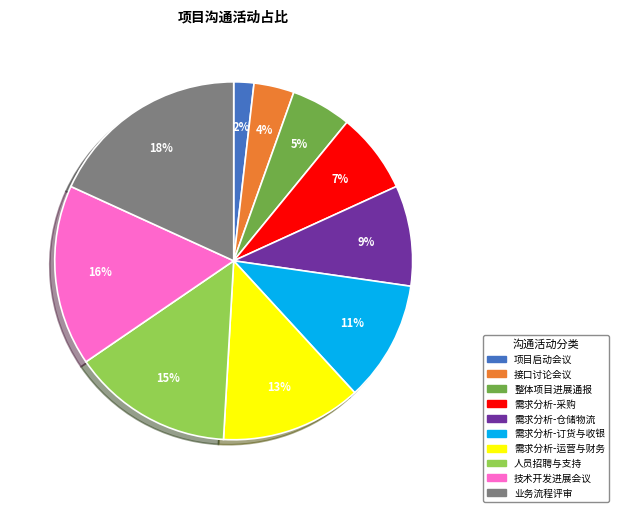

Does any single category account for the majority?

No